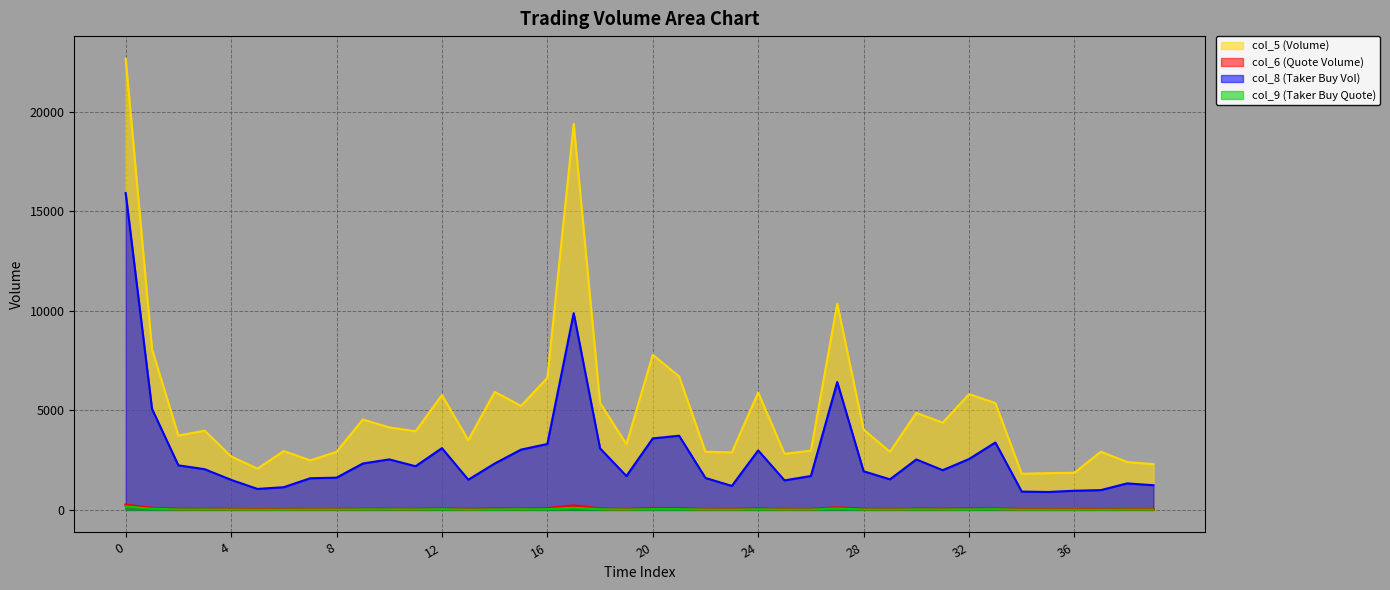

What is the approximate value of col_9 (Taker Buy Quote) at 38?

14.8